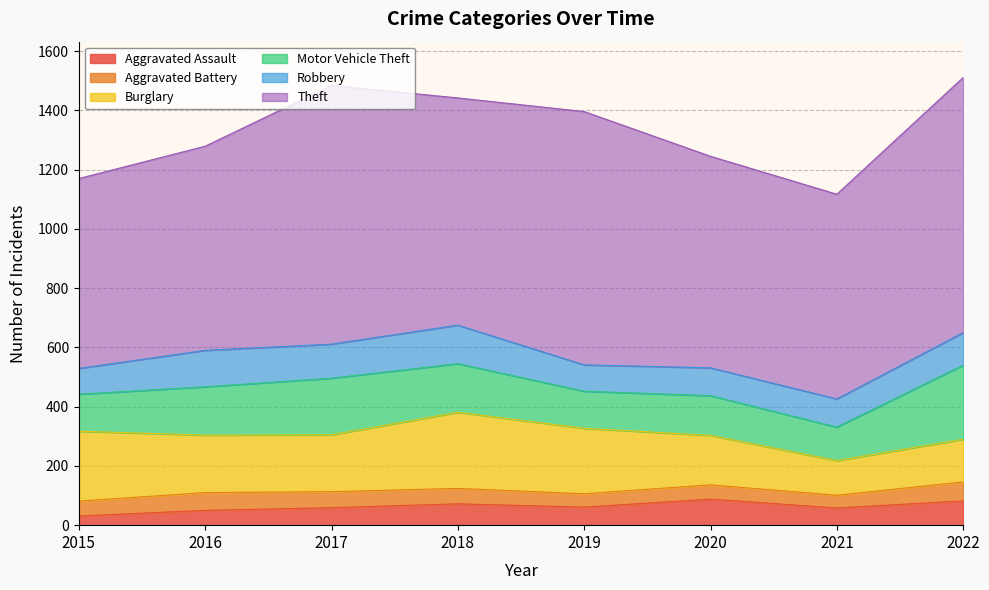

What is the value of the Motor Vehicle Theft point at the 3rd from the left?

191